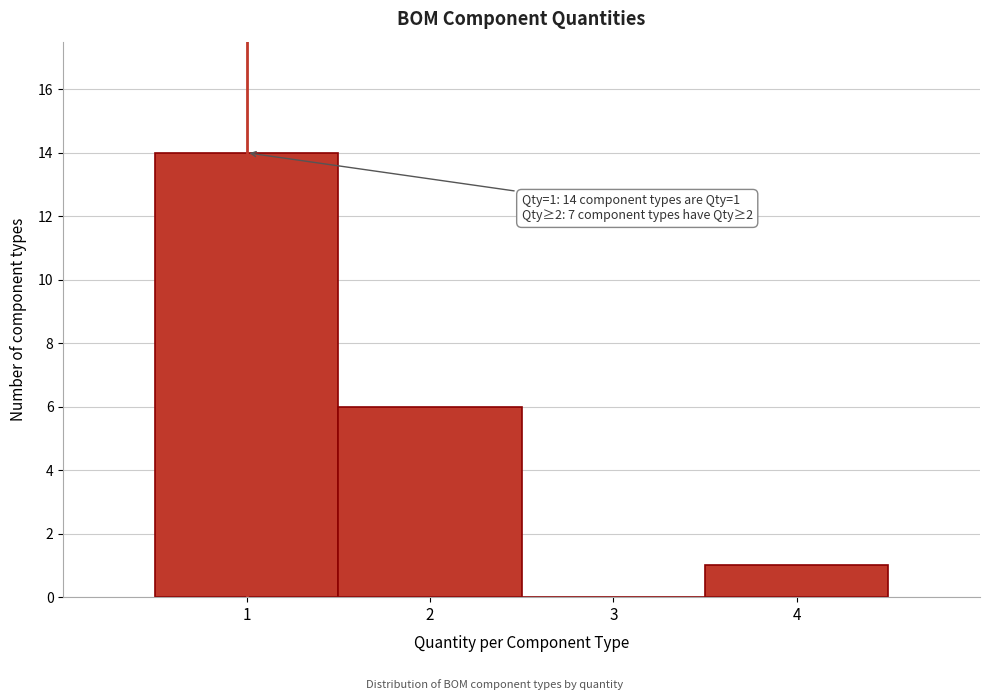

Which range on the x-axis has the tallest bar?

0.5 to 1.5